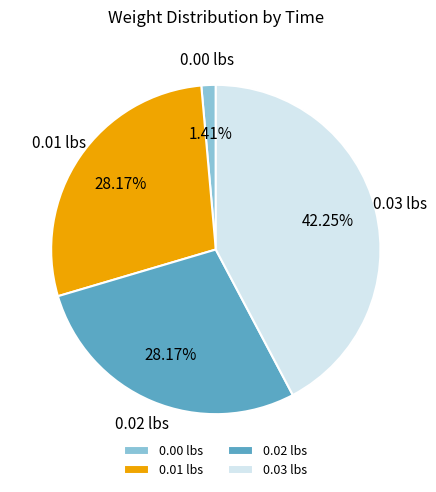

To the nearest percent, what is the average slice percentage?

25%